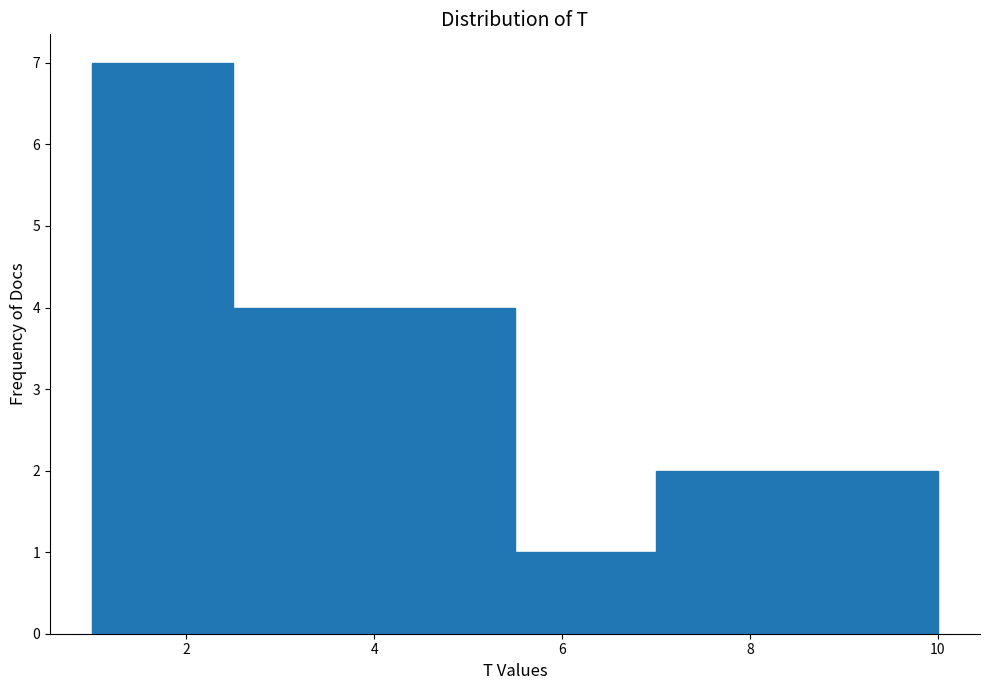

Over which range of the x-axis is the bar tallest?

1.0 to 2.5